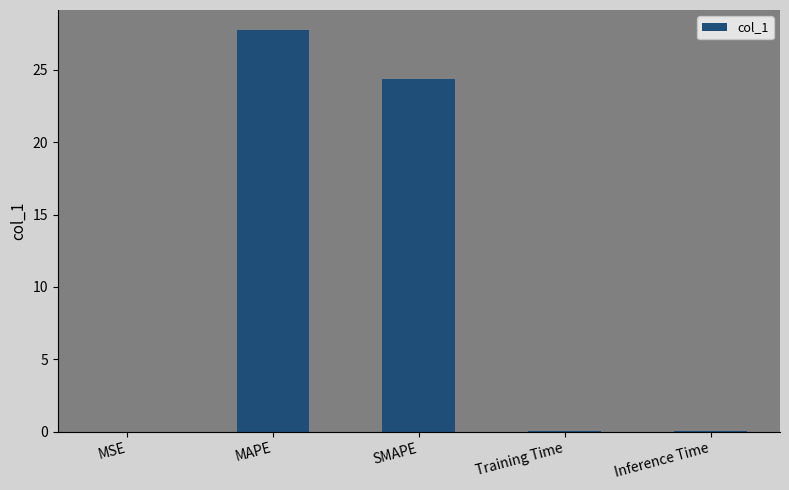

What is the change in value from MAPE to SMAPE?

-3.4